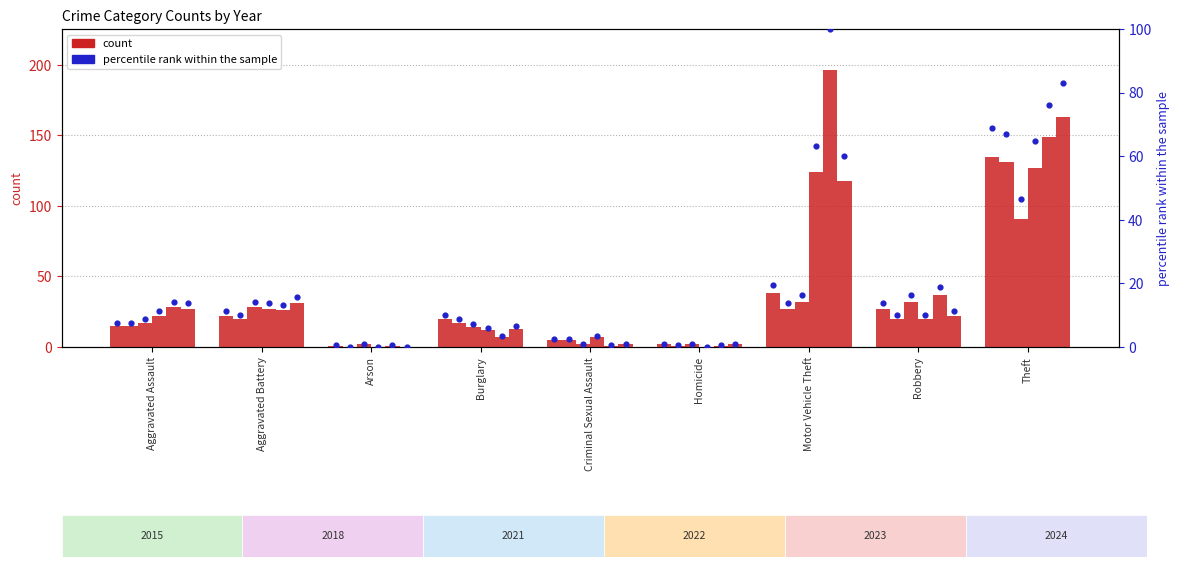

What is the ratio of the value at Motor Vehicle Theft to the value at Aggravated Battery?

1.7